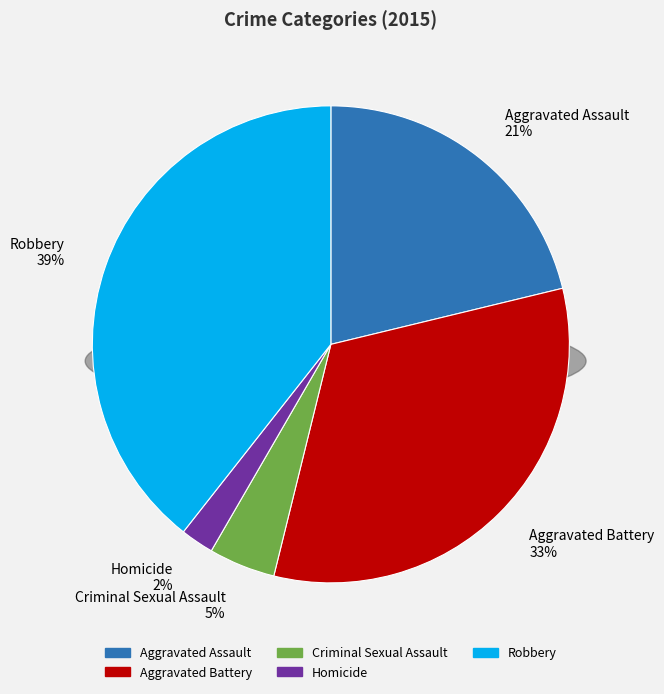

What portion of the pie excludes Criminal Sexual Assault?

95.5%